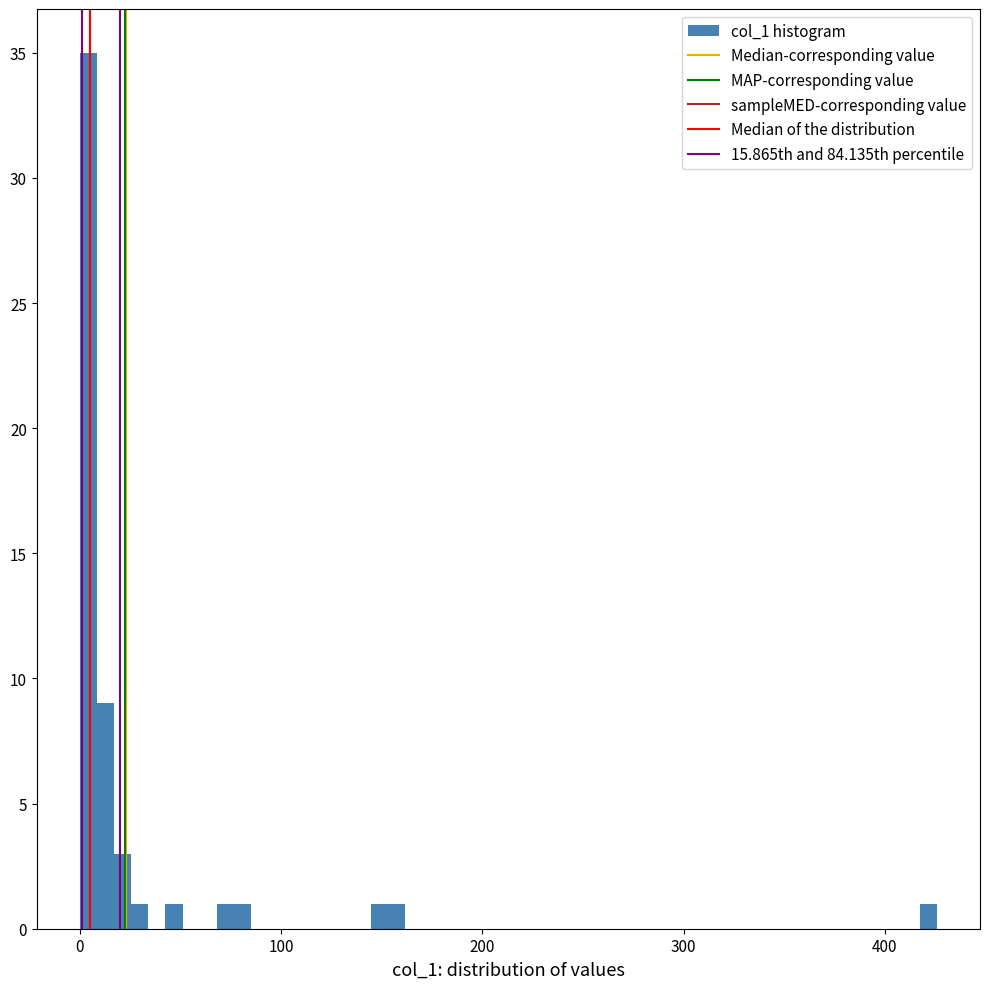

Around what value on the x-axis is the tallest bar? Give the approximate position of its centre, as read against the axis.

0